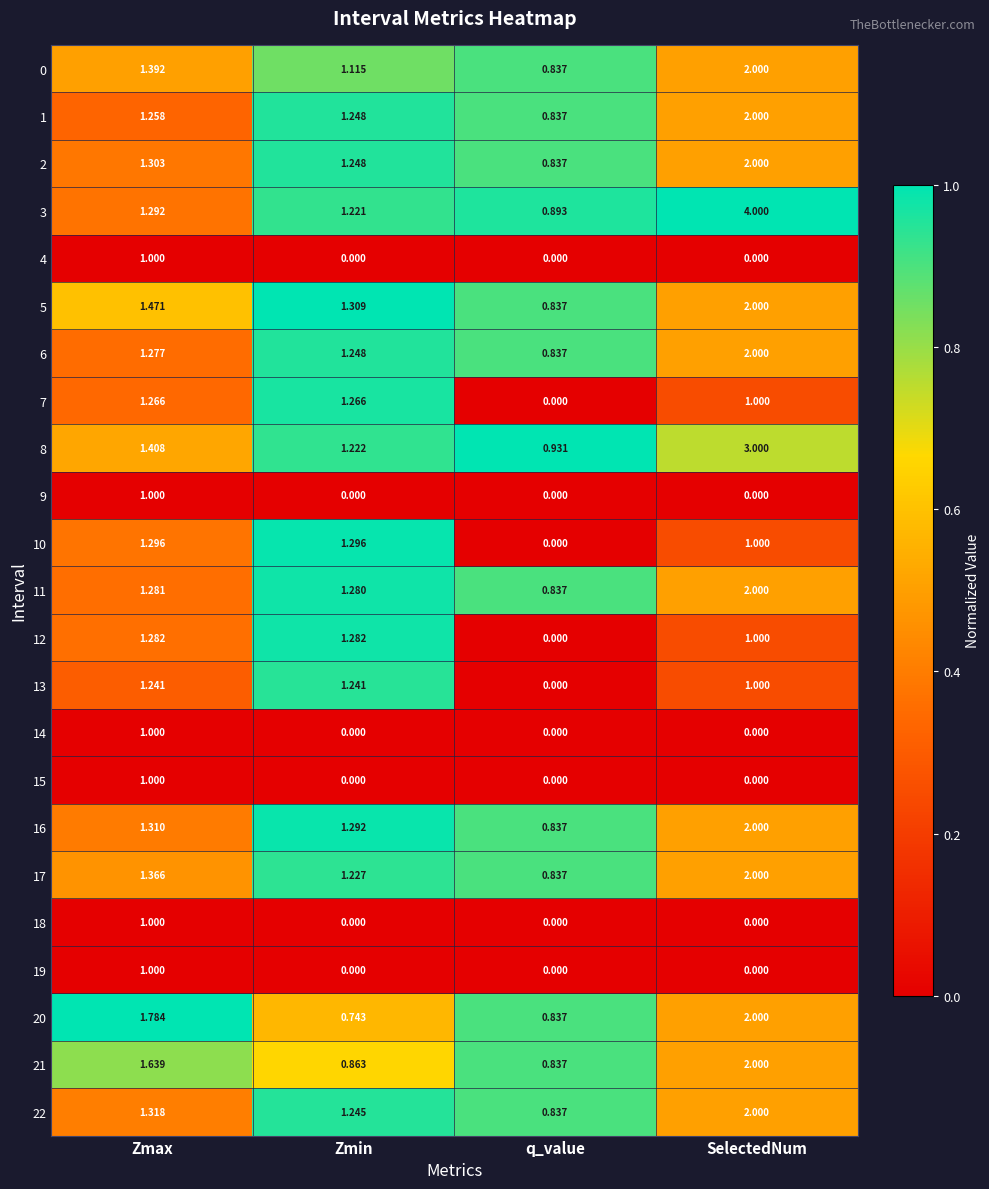

At which label does 10 first exceed 1?

Zmax